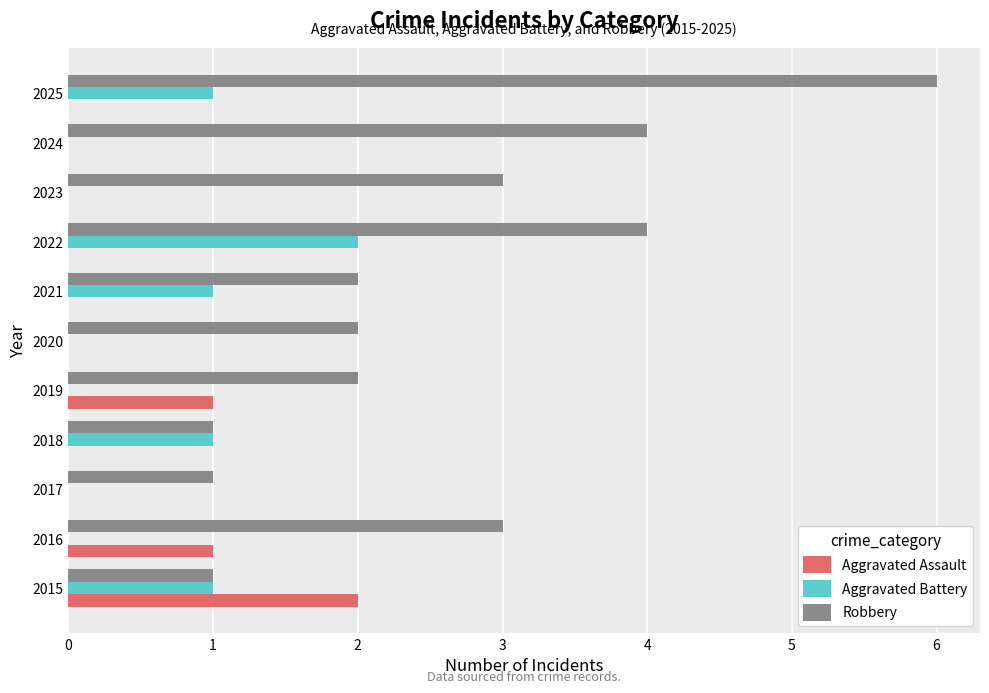

What is the sum of the Robbery values at 2018 and 2021?

3